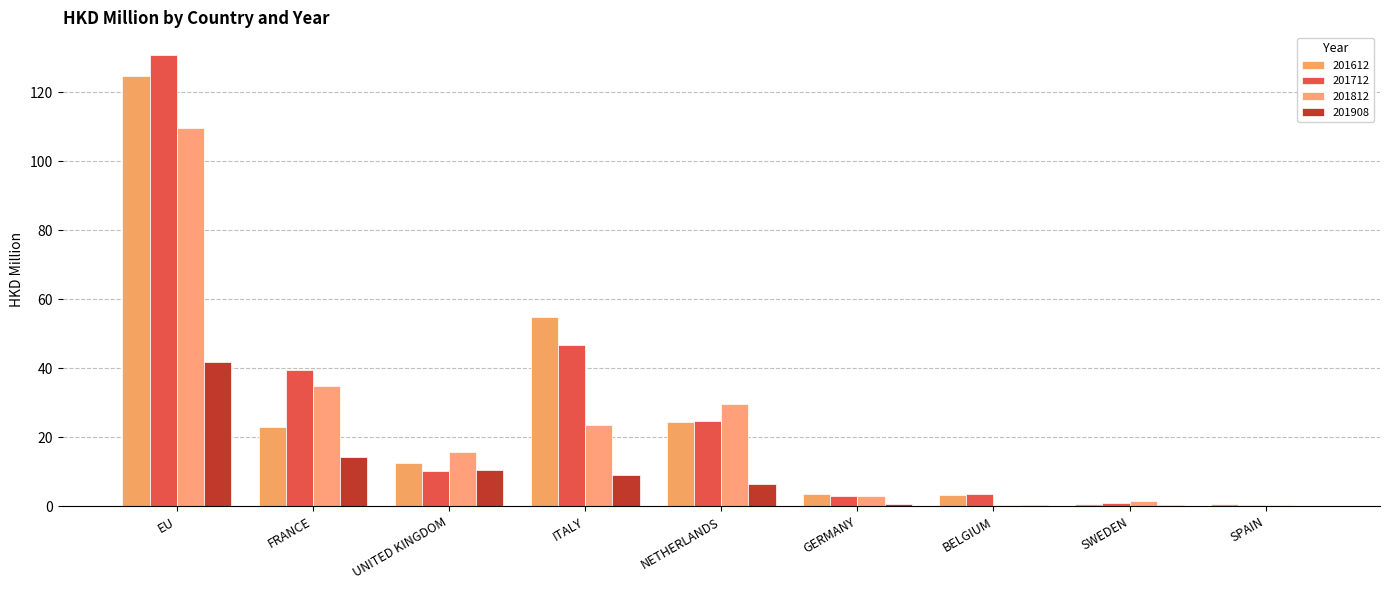

What is the sum of all 201612 values?

247.2